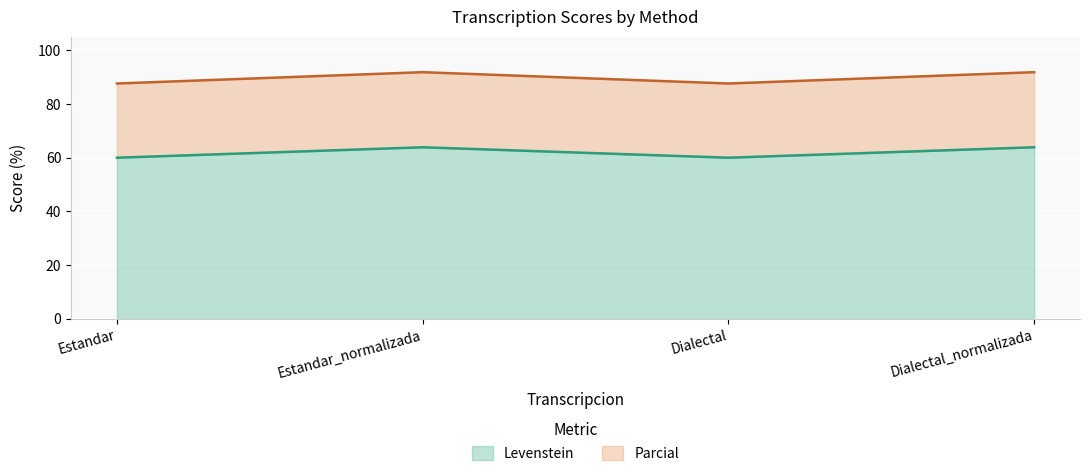

True or false: Parcial and Levenstein cross at least once.

False